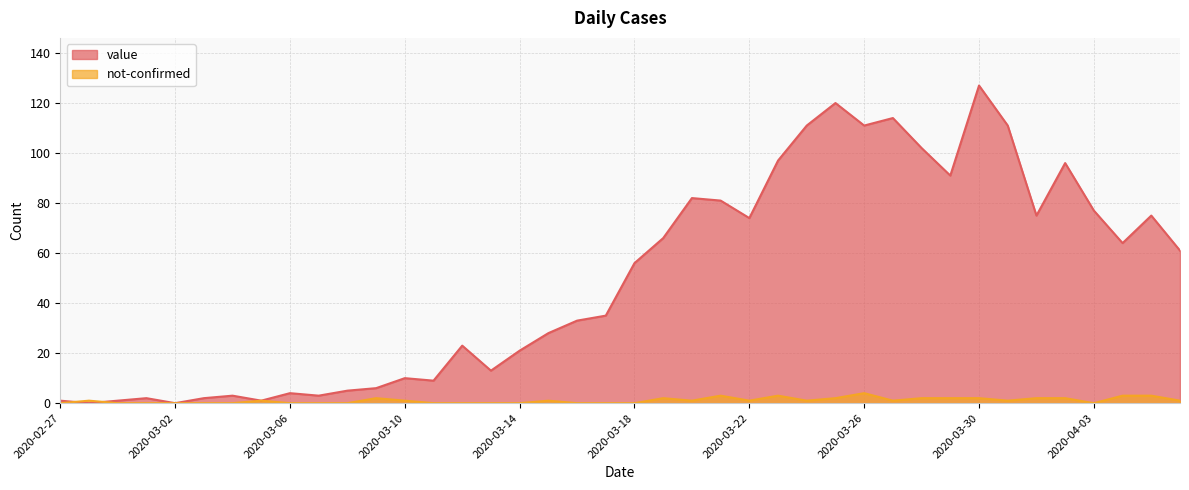

The not-confirmed series shows 3 at 2020-03-23. True or false?

True